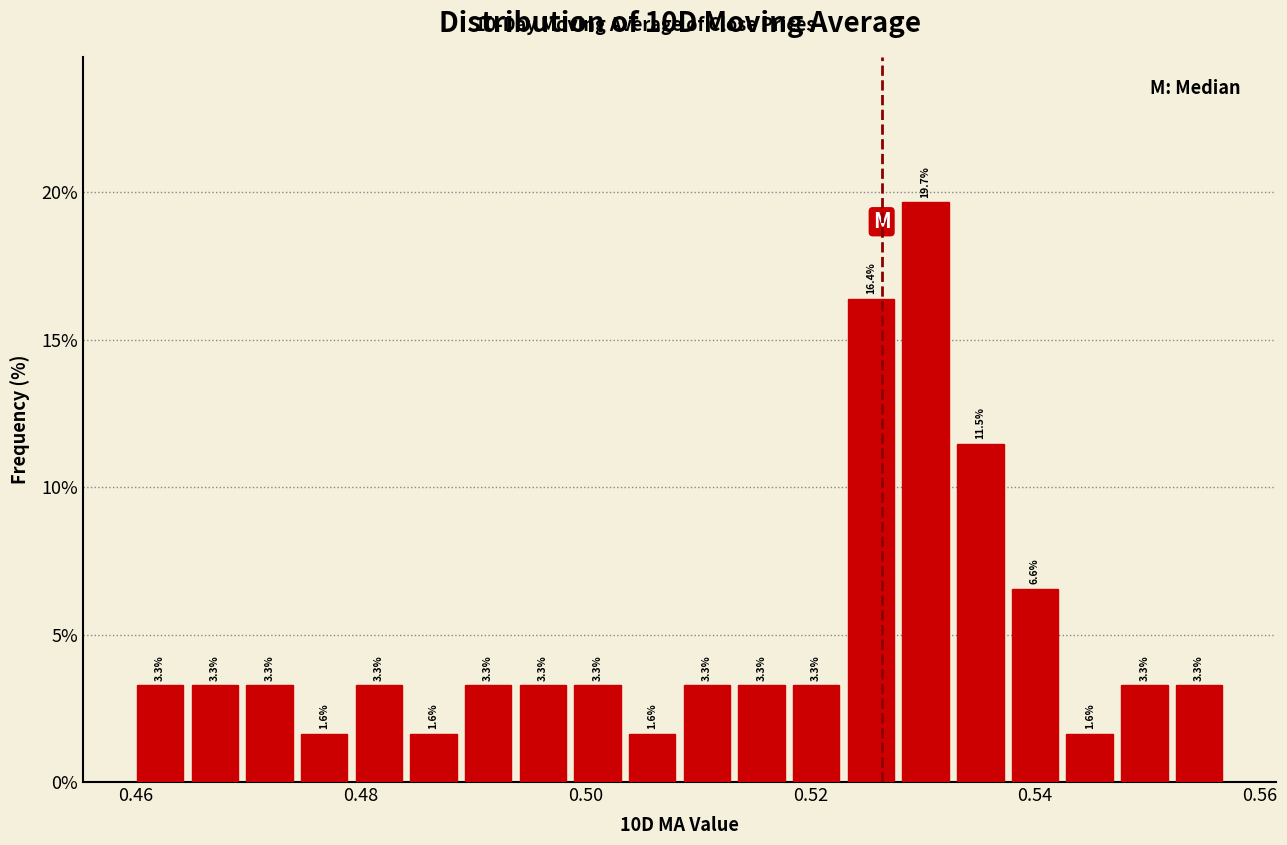

Read against the x-axis, roughly where is the centre of the tallest bar?

0.530